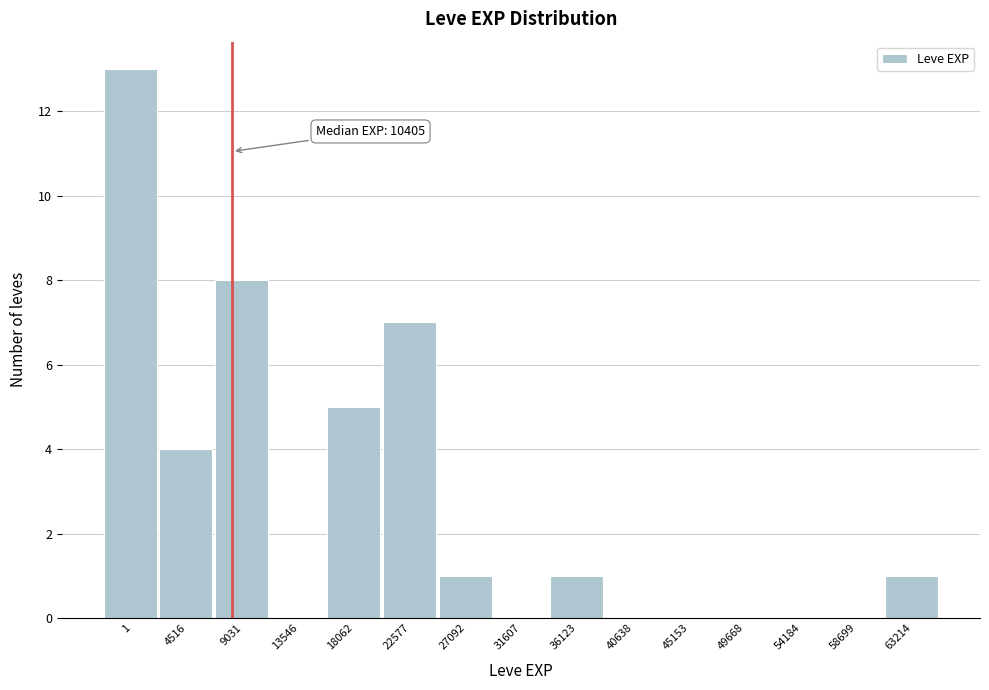

Reading left to right, transcribe all the data shown in this chart.

1=13	4516=4	9031=8	13546=0	18062=5	22577=7	27092=1	31607=0	36123=1	40638=0	45153=0	49668=0	54184=0	58699=0	63214=1